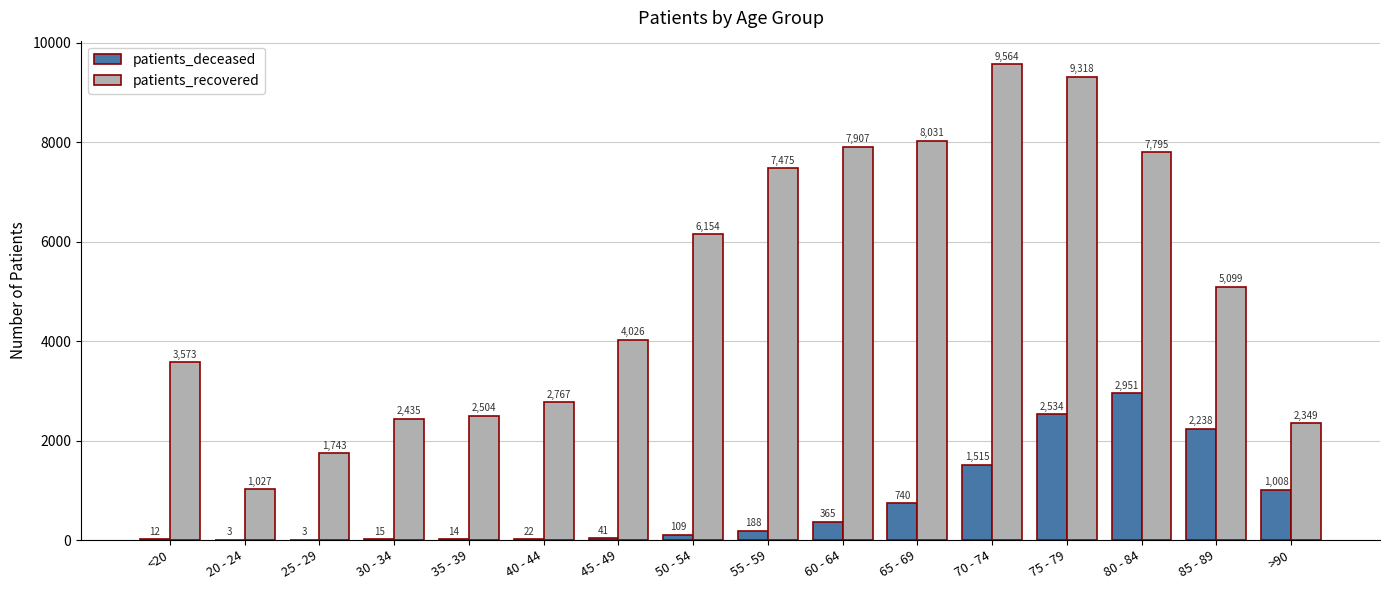

The patients_deceased series shows 2951 at 80 - 84. True or false?

True